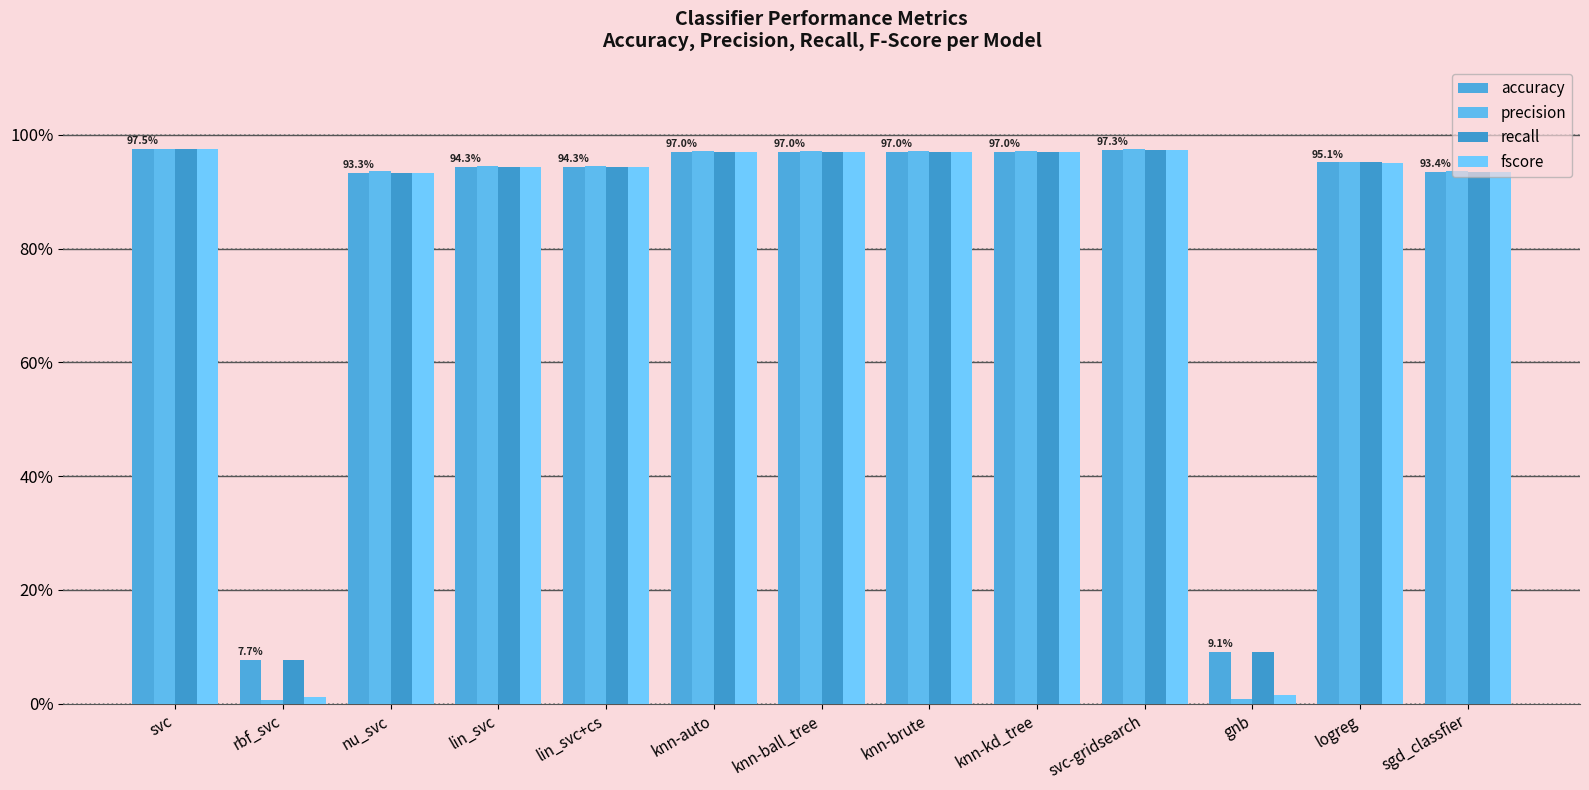

Rank the series by their maximum value, from highest to lowest.

precision, fscore, accuracy, recall